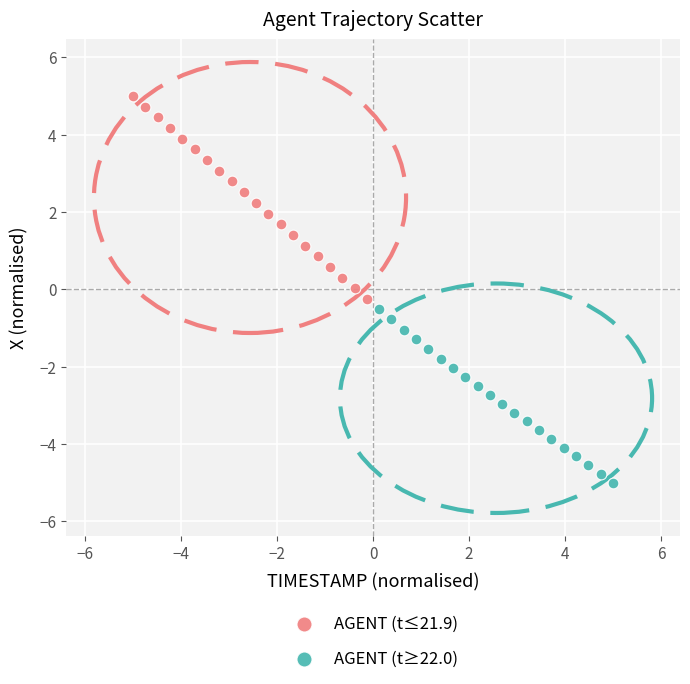

Which series contains the highest Y value?

AGENT (t≤21.9)